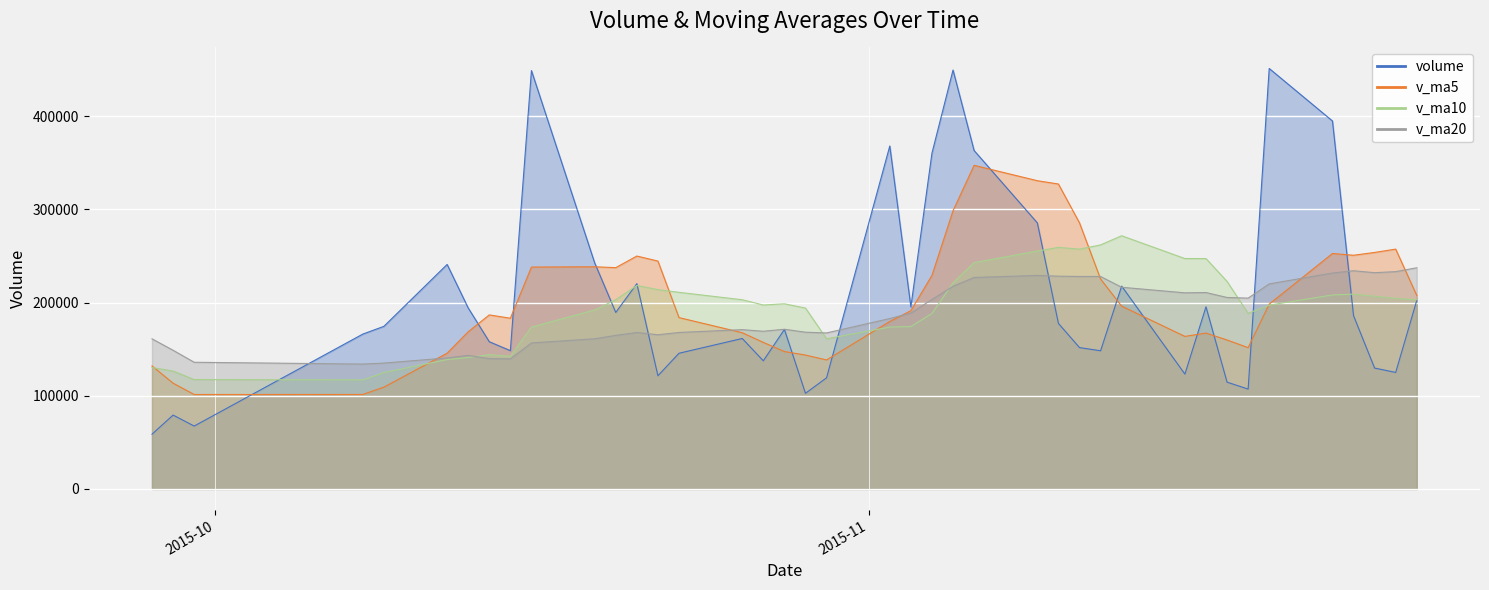

What is the sum of the v_ma5 values at 2015-11-09 and 2015-11-02?

510436.7